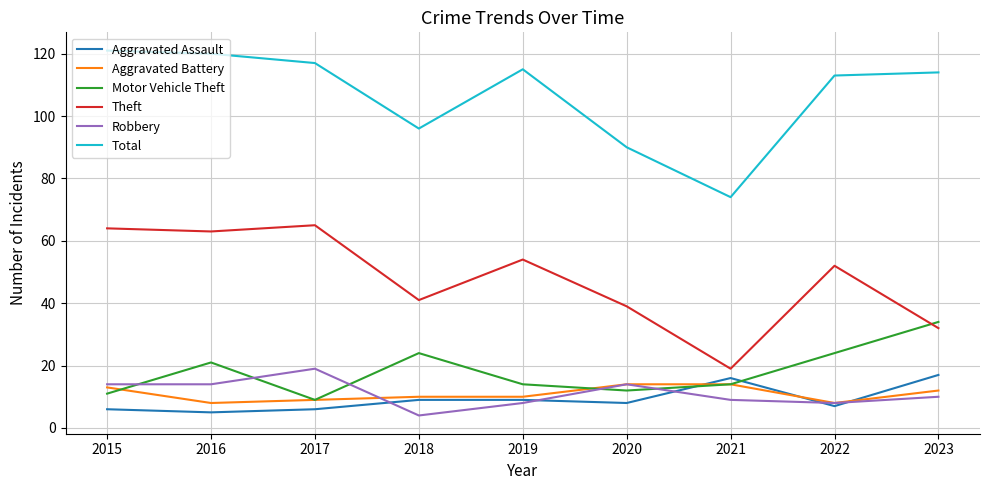

True or false: Aggravated Assault and Aggravated Battery cross at least once.

True